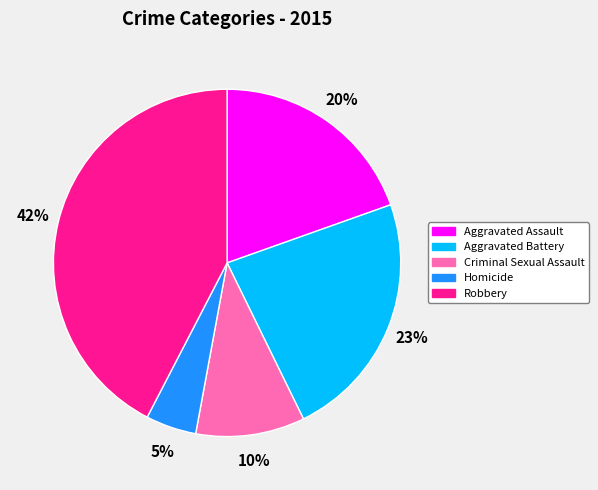

Is there a majority slice in this chart?

No